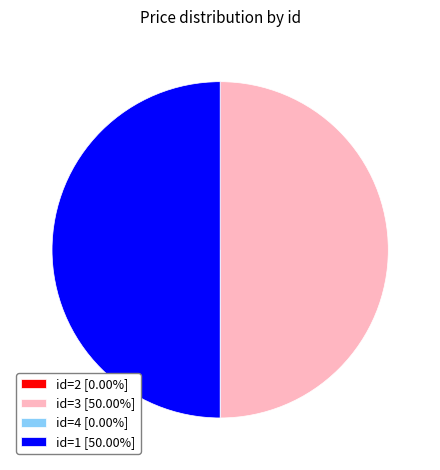

Which slice is the largest?

3